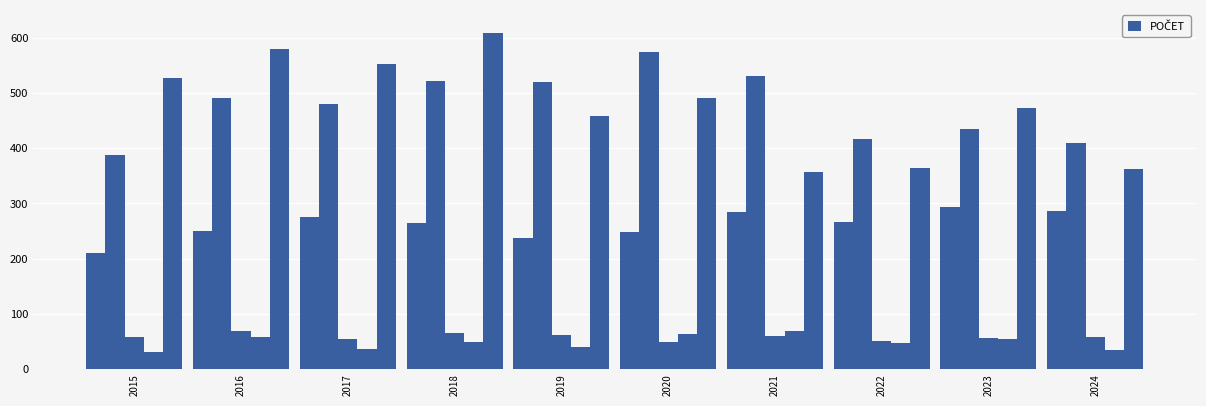

The value of Homicide at 2015 is 32. True or false?

True